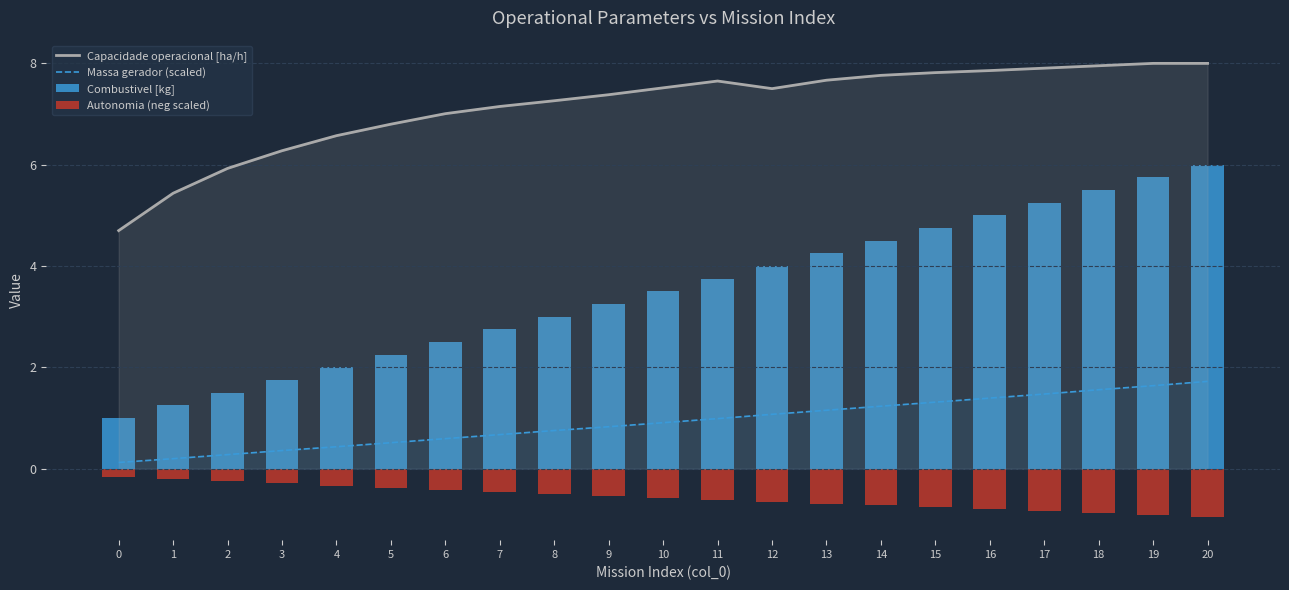

Reading left to right, extract all data points from this chart.

Capacidade operacional [ha/h]: 0=4.7	1=5.4	2=5.9	3=6.3	4=6.6	5=6.8	6=7.0	7=7.1	8=7.3	9=7.4	10=7.5	11=7.7	12=7.5	13=7.7	14=7.8	15=7.8	16=7.9	17=7.9	18=8.0	19=8.0	20=8.0
Massa gerador (scaled): 0=0.1	1=0.2	2=0.3	3=0.4	4=0.4	5=0.5	6=0.6	7=0.7	8=0.8	9=0.8	10=0.9	11=1.0	12=1.1	13=1.2	14=1.2	15=1.3	16=1.4	17=1.5	18=1.6	19=1.6	20=1.7
Combustivel [kg]: 0=1.0	1=1.2	2=1.5	3=1.8	4=2.0	5=2.2	6=2.5	7=2.8	8=3.0	9=3.2	10=3.5	11=3.8	12=4.0	13=4.2	14=4.5	15=4.8	16=5.0	17=5.2	18=5.5	19=5.8	20=6.0
Autonomia (neg scaled): 0=-0.2	1=-0.2	2=-0.2	3=-0.3	4=-0.3	5=-0.4	6=-0.4	7=-0.5	8=-0.5	9=-0.5	10=-0.6	11=-0.6	12=-0.7	13=-0.7	14=-0.7	15=-0.8	16=-0.8	17=-0.8	18=-0.9	19=-0.9	20=-1.0